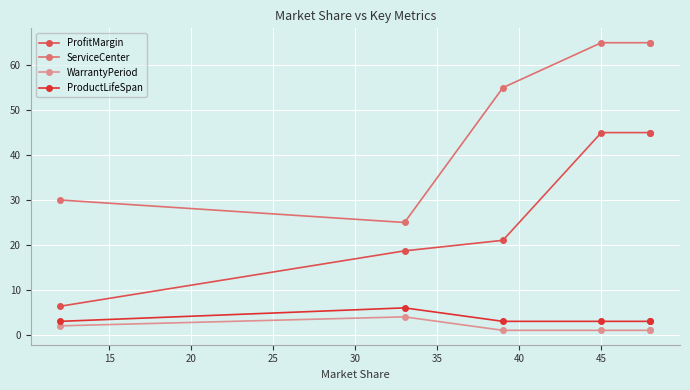

Which series has the largest range (max minus min)?

ServiceCenter